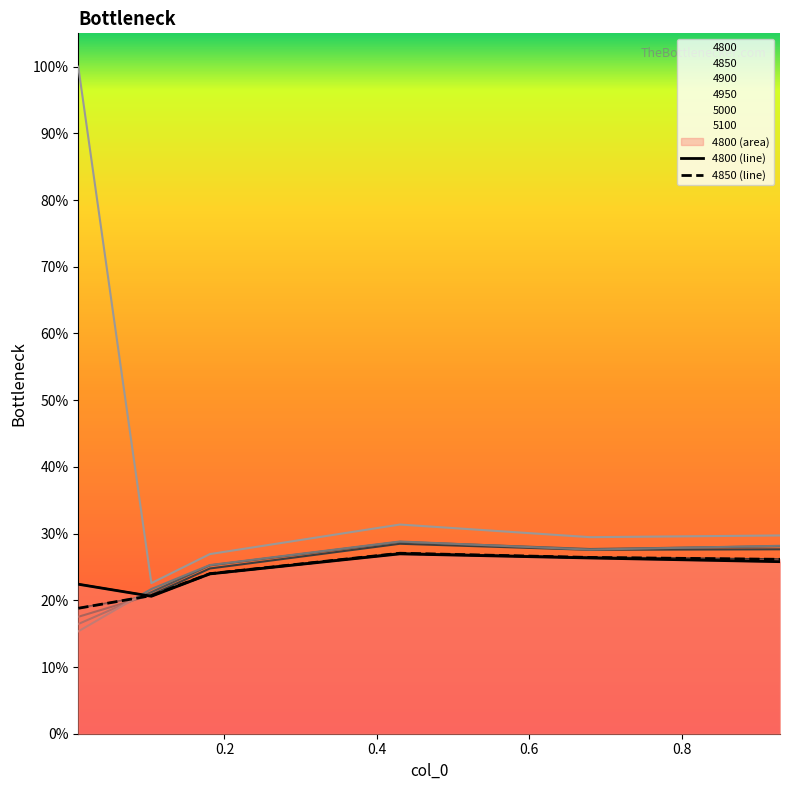

At 0.6794520547945205, list the series in order from largest to smallest.

5100, 4950, 5000, 4900, 4850, 4800